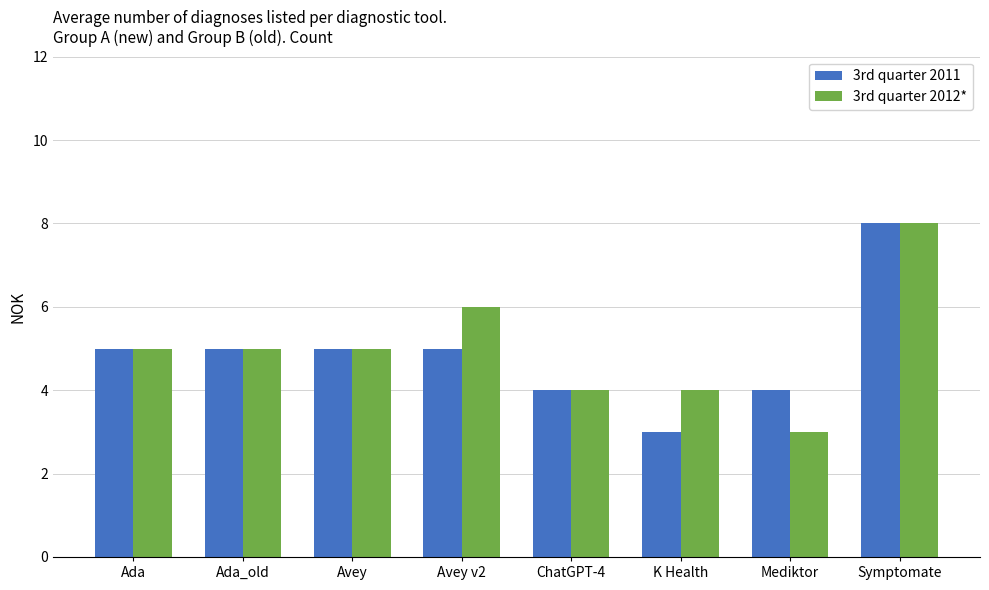

What is the spread (max minus min) of values at K Health?

1